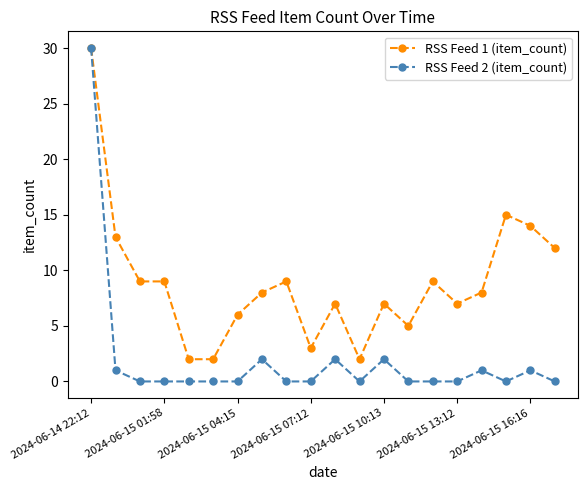

Which series has the largest total across all categories?

RSS Feed 1 (item_count)